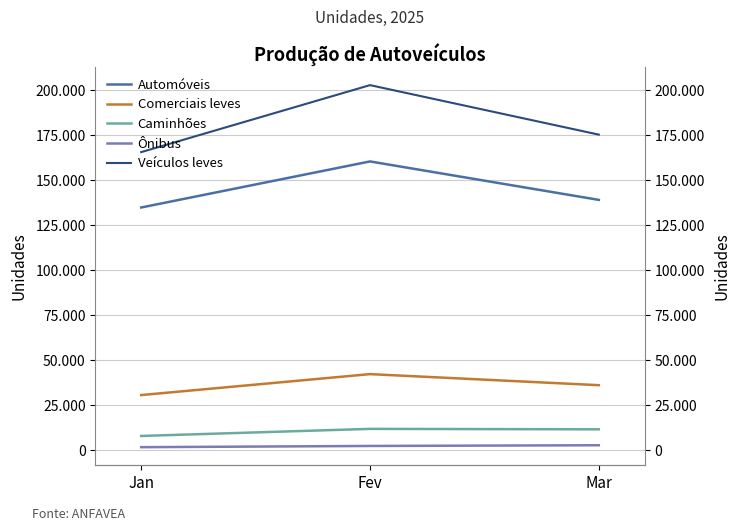

What is the difference between the Veículos leves values at Fev and Jan?

37212